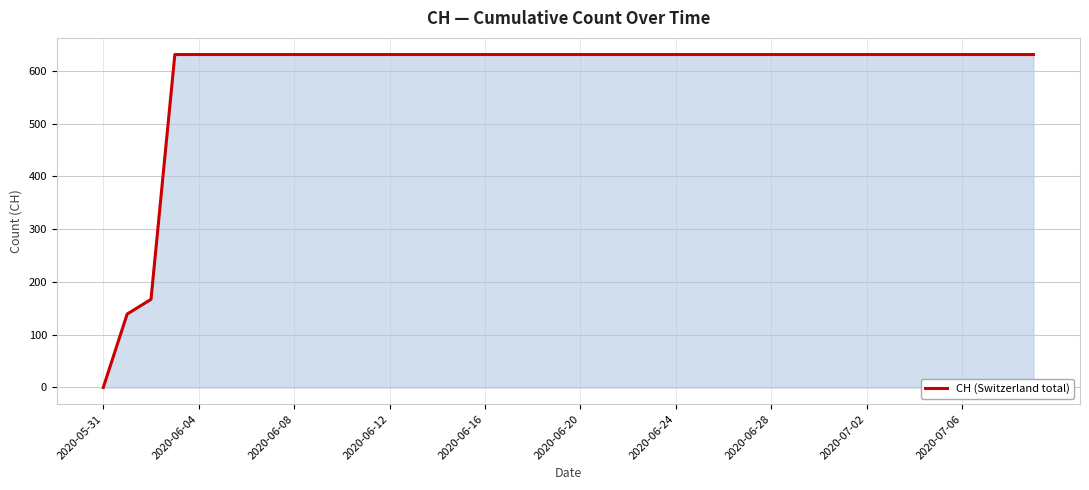

What is the greatest value displayed?

631